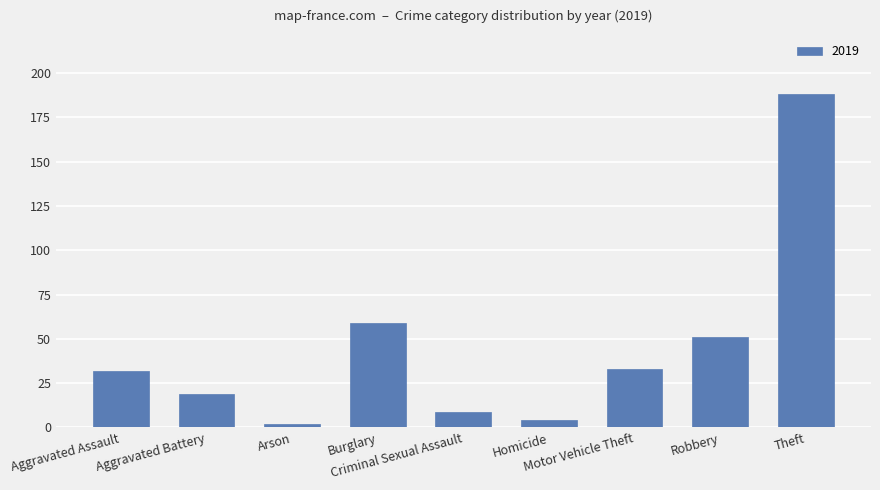

How many data points are less than 32?

4